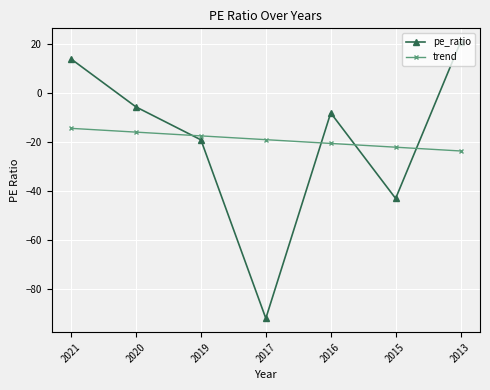

Reading left to right, what are all the values shown in this chart?

pe_ratio: 14.0	-5.6	-19.1	-92.2	-8.1	-43.1	20.9
trend: -14.4	-15.9	-17.5	-19.0	-20.6	-22.1	-23.7